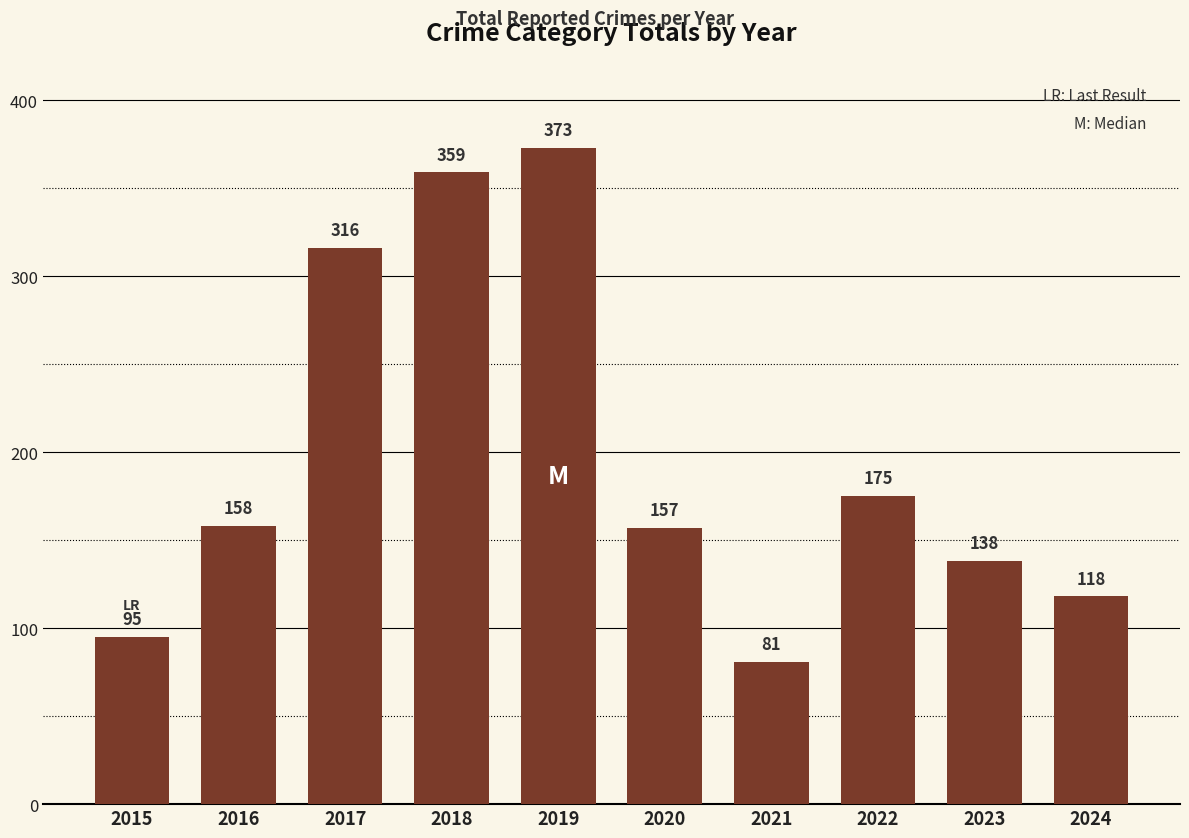

At which label is the value closest to 227?

2022